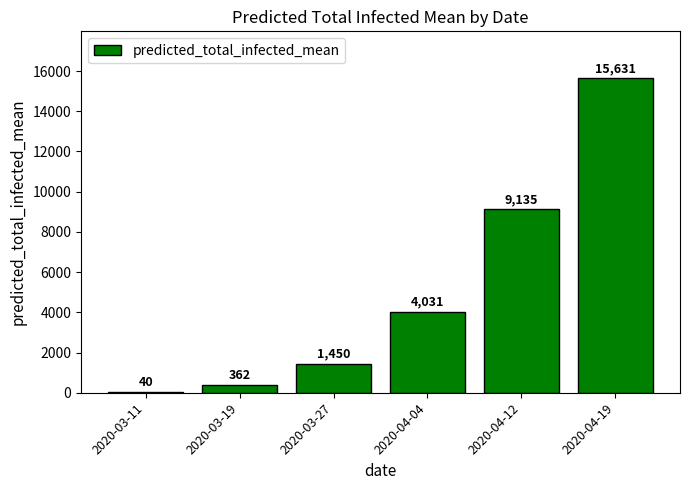

The value at 2020-03-19 is 362. True or false?

True